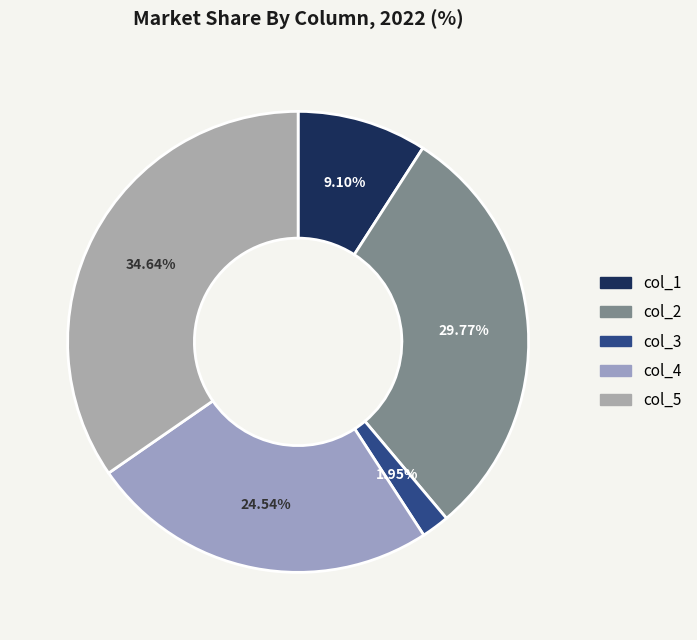

Rank the categories by value from highest to lowest.

col_5, col_2, col_4, col_1, col_3